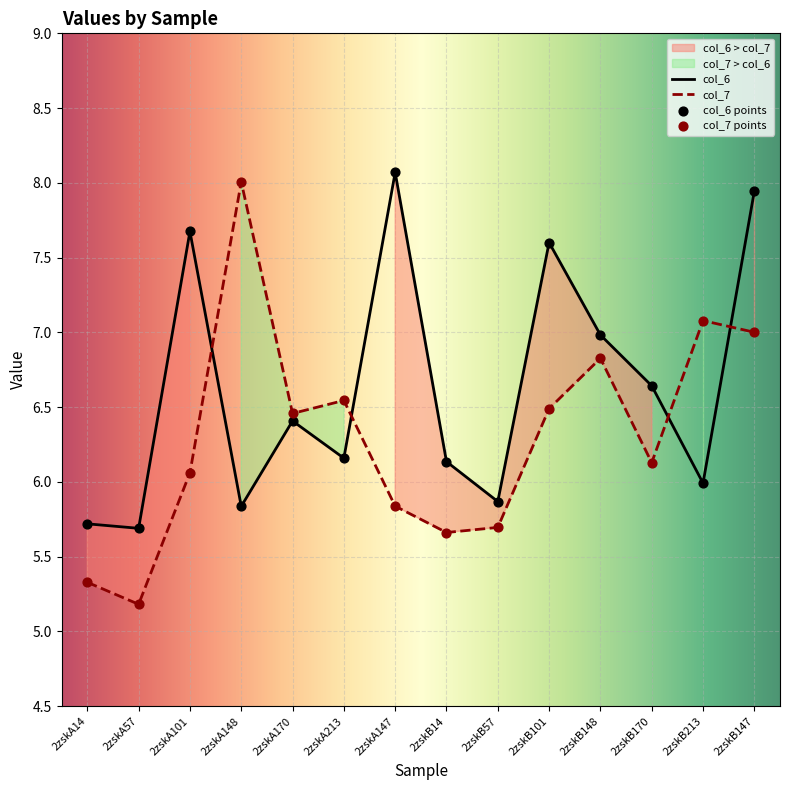

What are all the series names shown in the legend?

col_6, col_7